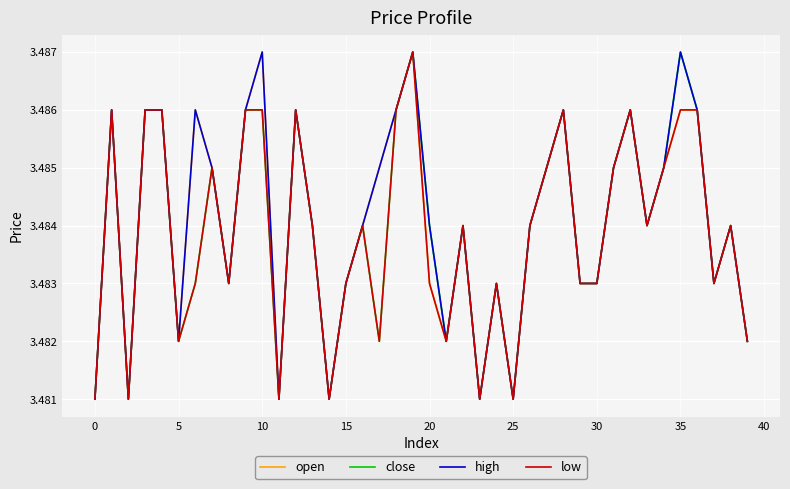

Is this an area chart (filled region under the line)?

No